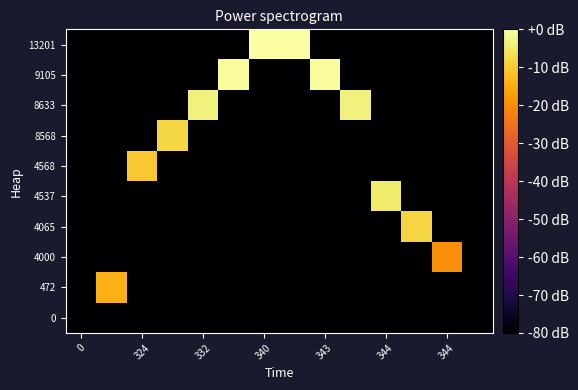

List the series in order of their peak value, lowest first.

0, 4000, 472, 4568, 4065, 8568, 4537, 8633, 9105, 13201